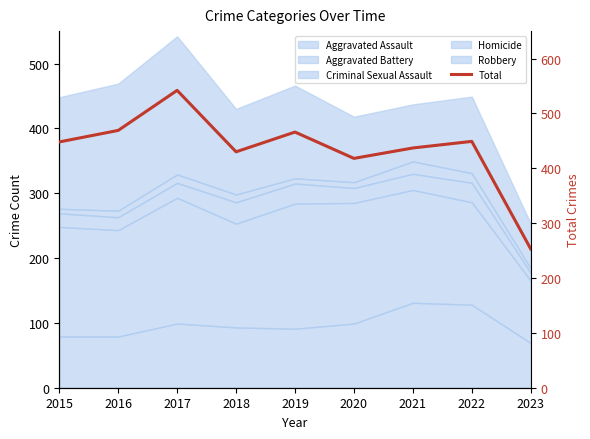

List the labels in order of value, smallest first.

2023, 2020, 2018, 2021, 2015, 2022, 2019, 2016, 2017